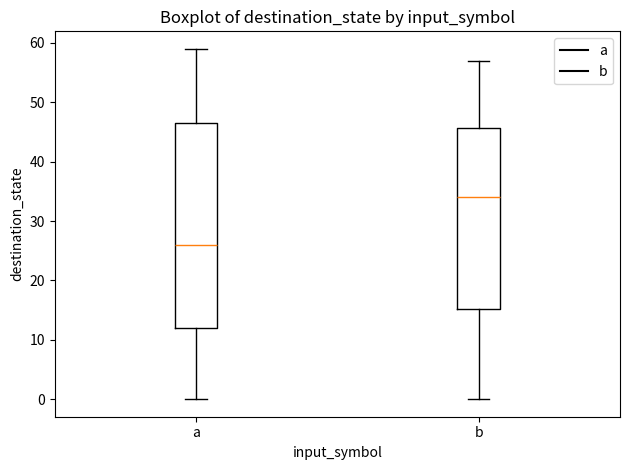

Reading left to right, transcribe this box plot: for each box, give where its median line is, the range the box spans, and where its two whiskers end, as read against the y-axis. The values are not printed on the chart, so give them approximately, as read against the axis.

a: median 26, box 12 to 47, whiskers 0 to 59
b: median 34, box 15 to 46, whiskers 0 to 57